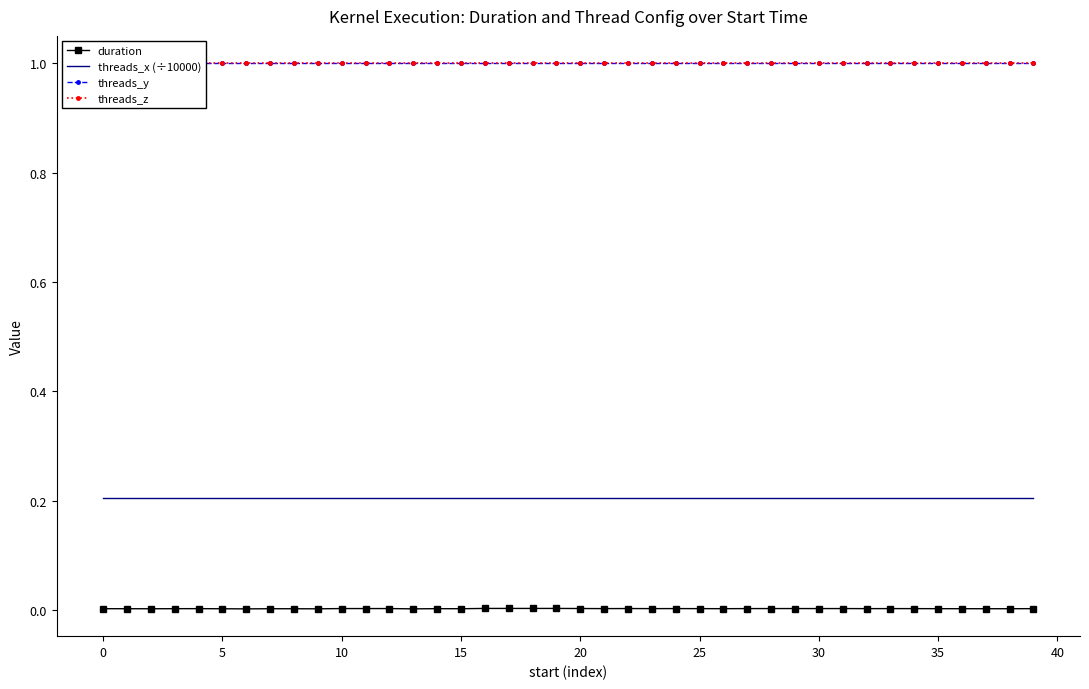

Is it true that threads_x (÷10000) equals 0.1 at 17?

False